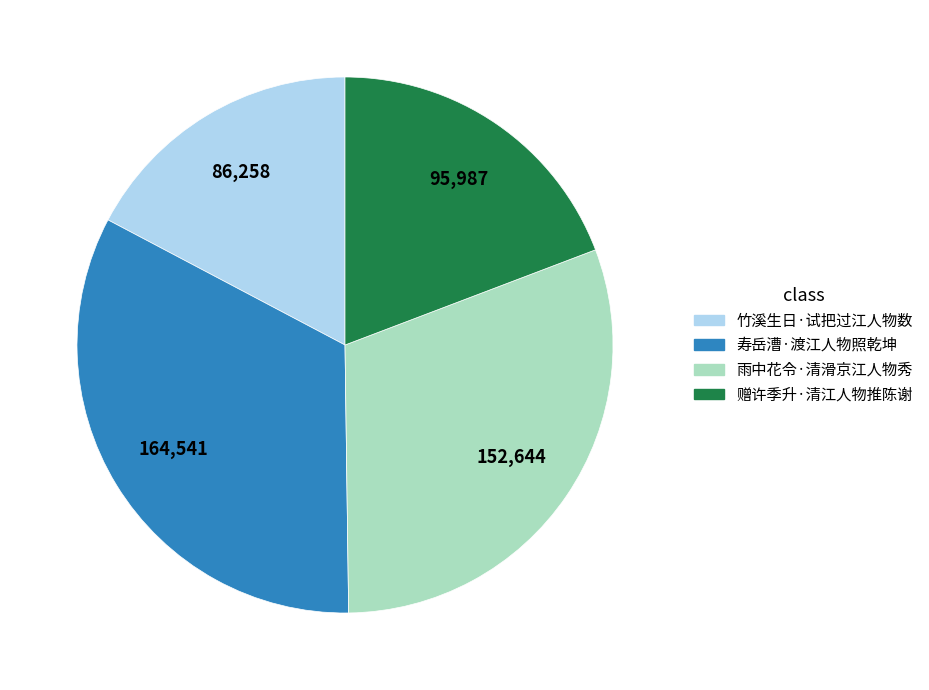

True or false: 竹溪生日·试把过江人物数 accounts for 17% of the total.

True